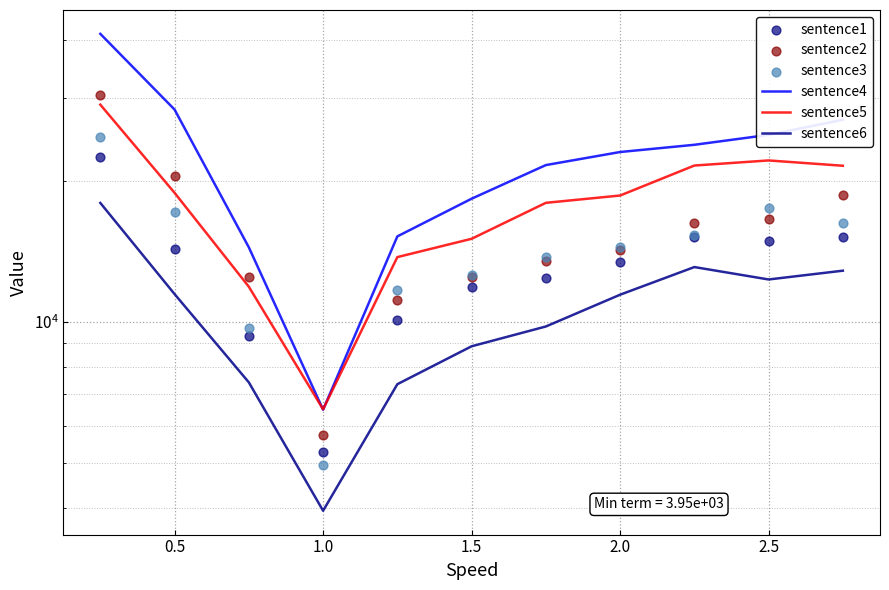

At how many categories does at least one series exceed 5133?

11